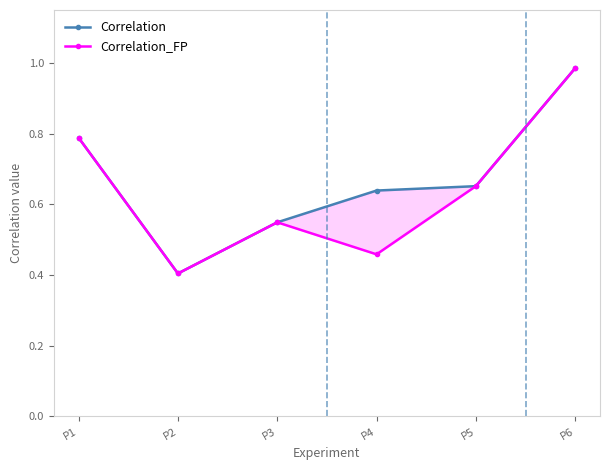

At which label is Correlation_FP closest to 0?

P2